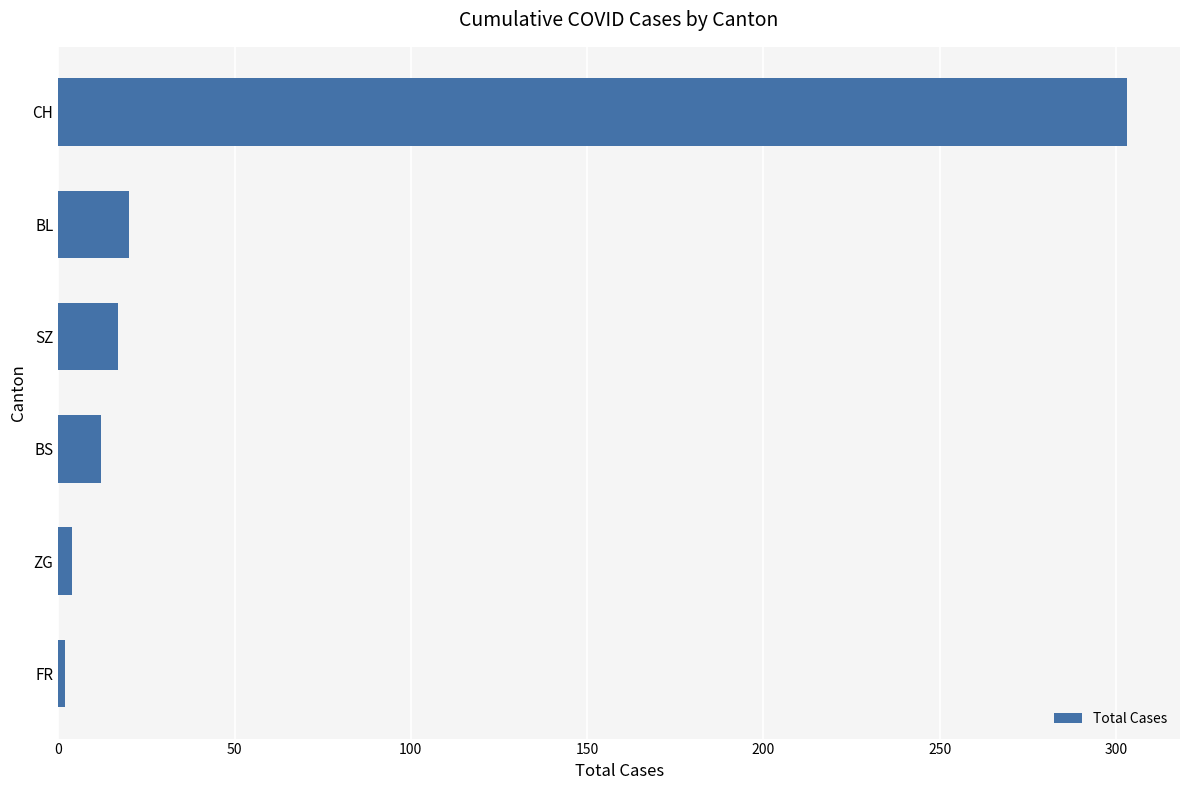

Reading bottom to top, what are all the values shown in this chart?

FR=2	ZG=4	BS=12	SZ=17	BL=20	CH=303